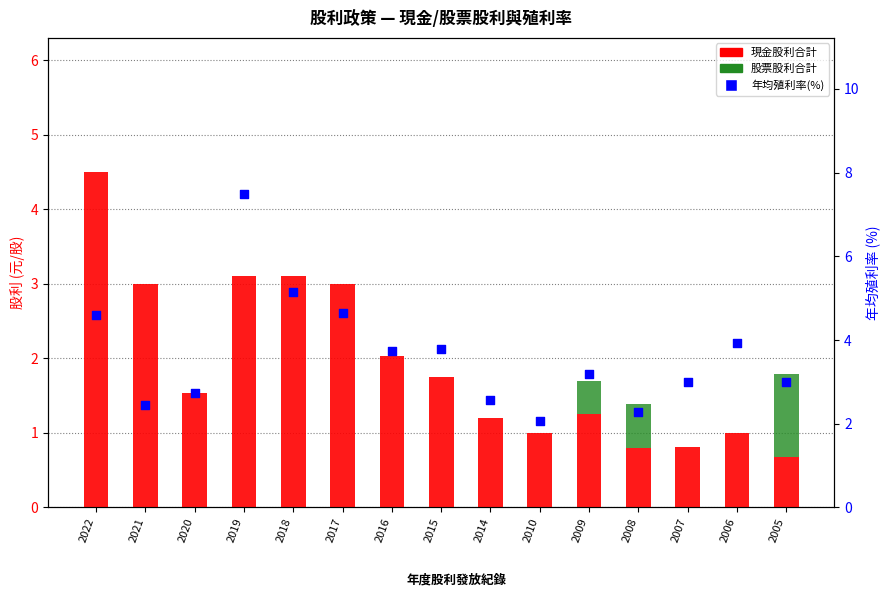

What is the total value across all series at 2016?

5.8